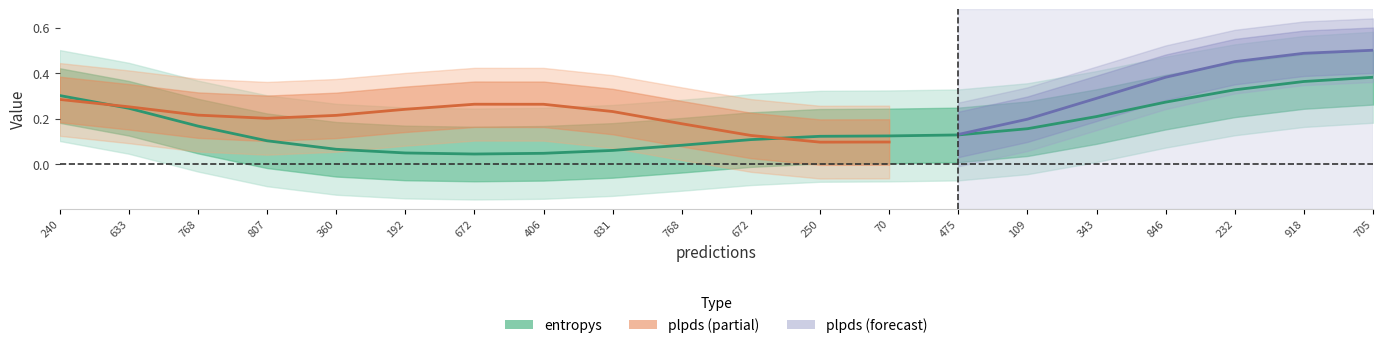

Is this an area chart (filled region under the line)?

No